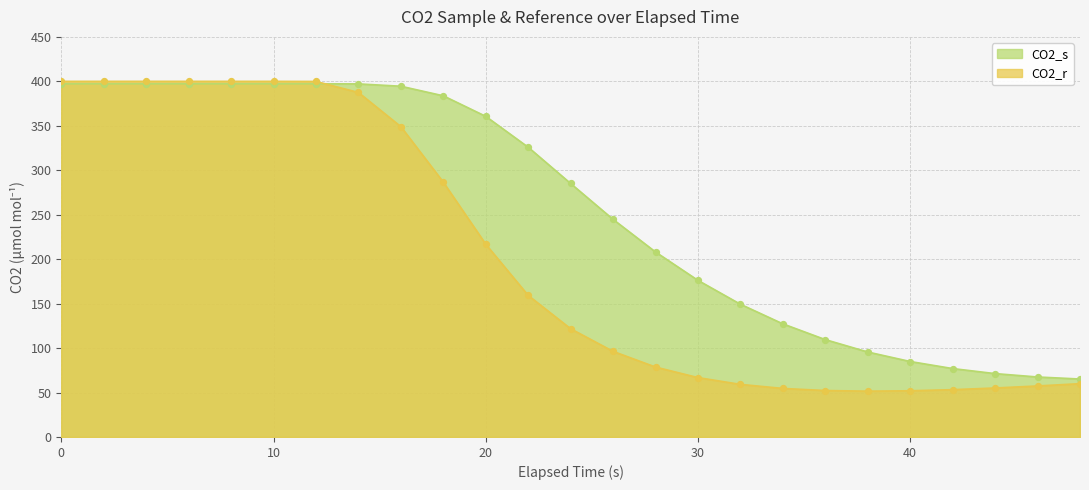

Which series has the widest spread of Y values?

CO2_r